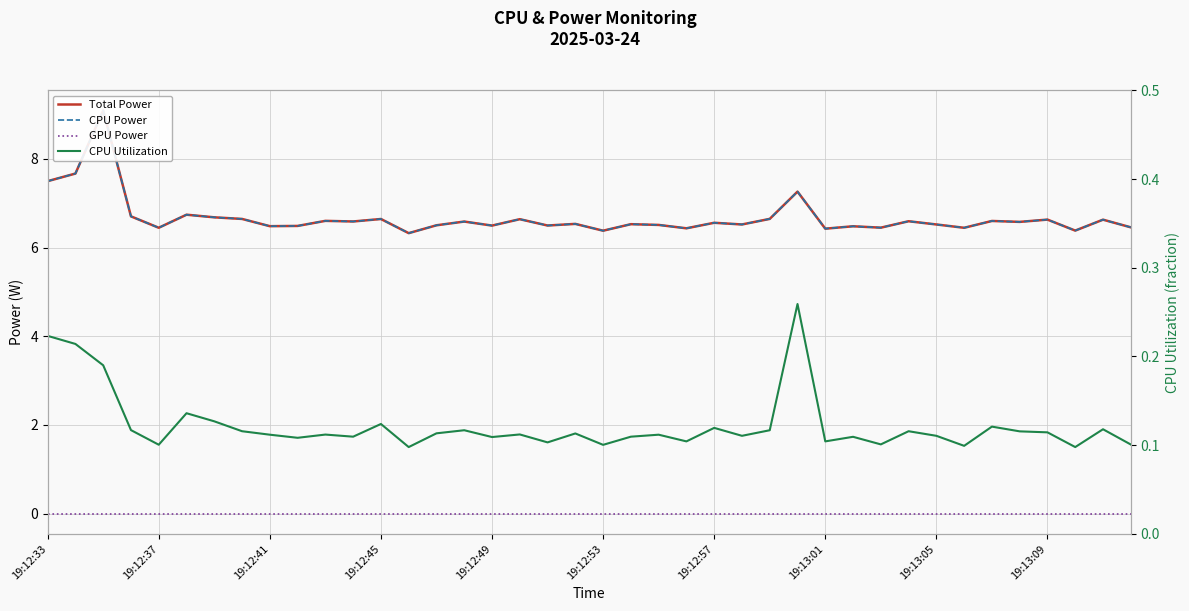

What is the value of the CPU Utilization point at the 30th from the left?

0.1